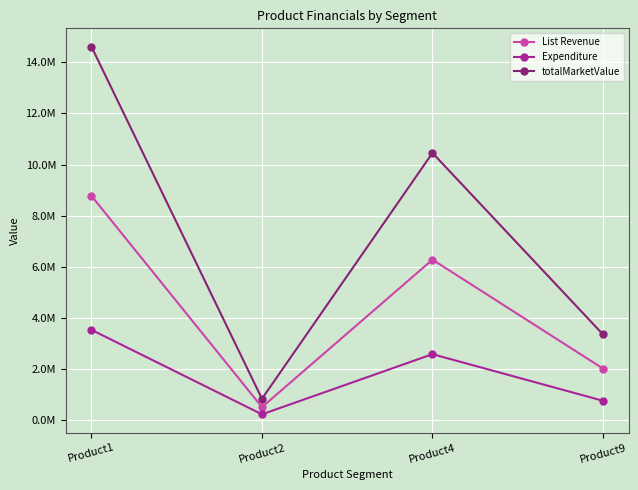

Does the chart have visible grid lines?

Yes